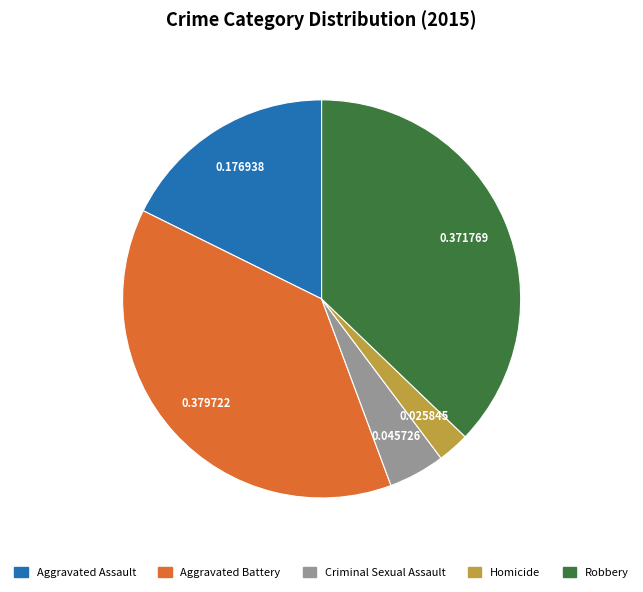

Between Aggravated Assault and Homicide, which is larger?

Aggravated Assault